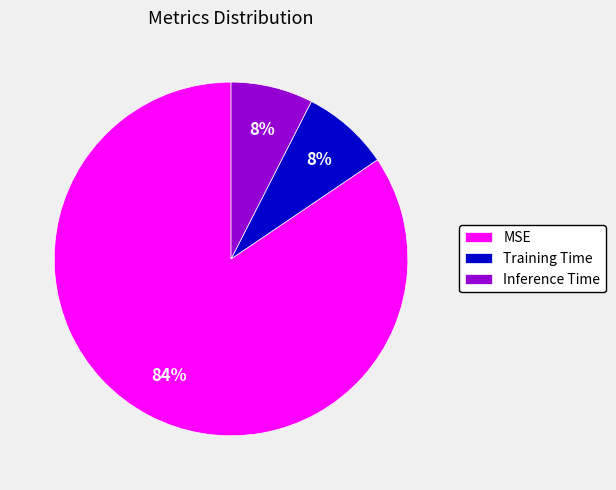

To the nearest percent, what percentage of the pie is MSE?

84%